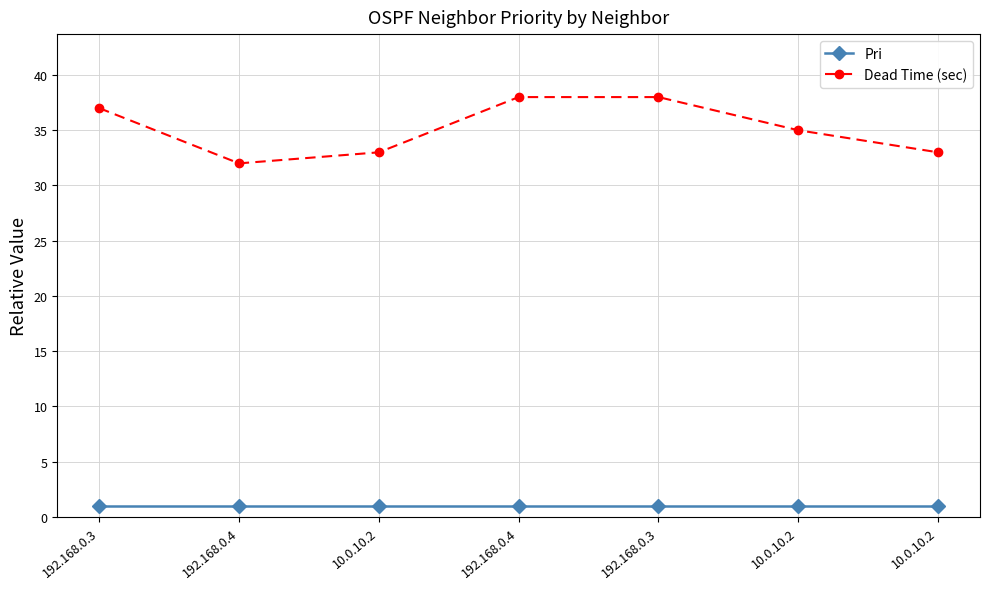

List the labels in order of Dead Time (sec) value, largest first.

192.168.0.4, 192.168.0.3, 192.168.0.3, 10.0.10.2, 10.0.10.2, 10.0.10.2, 192.168.0.4